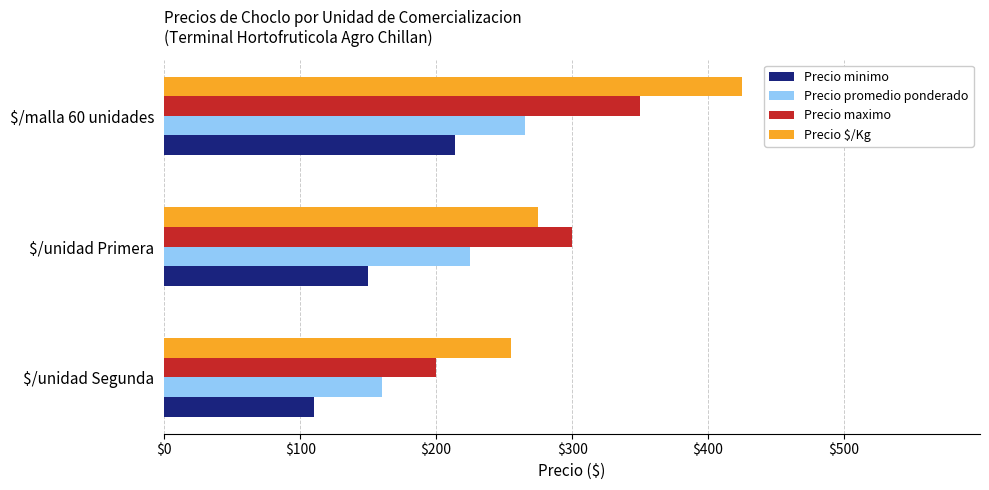

Which series has the largest total across all categories?

Precio $/Kg